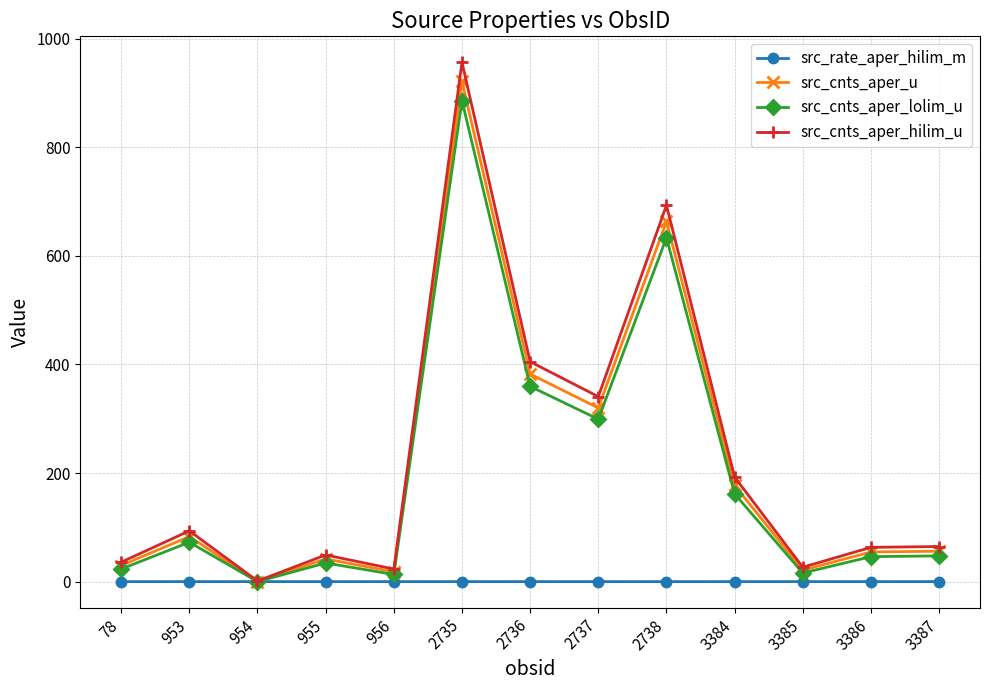

What are all the series names shown in the legend?

src_rate_aper_hilim_m, src_cnts_aper_u, src_cnts_aper_lolim_u, src_cnts_aper_hilim_u